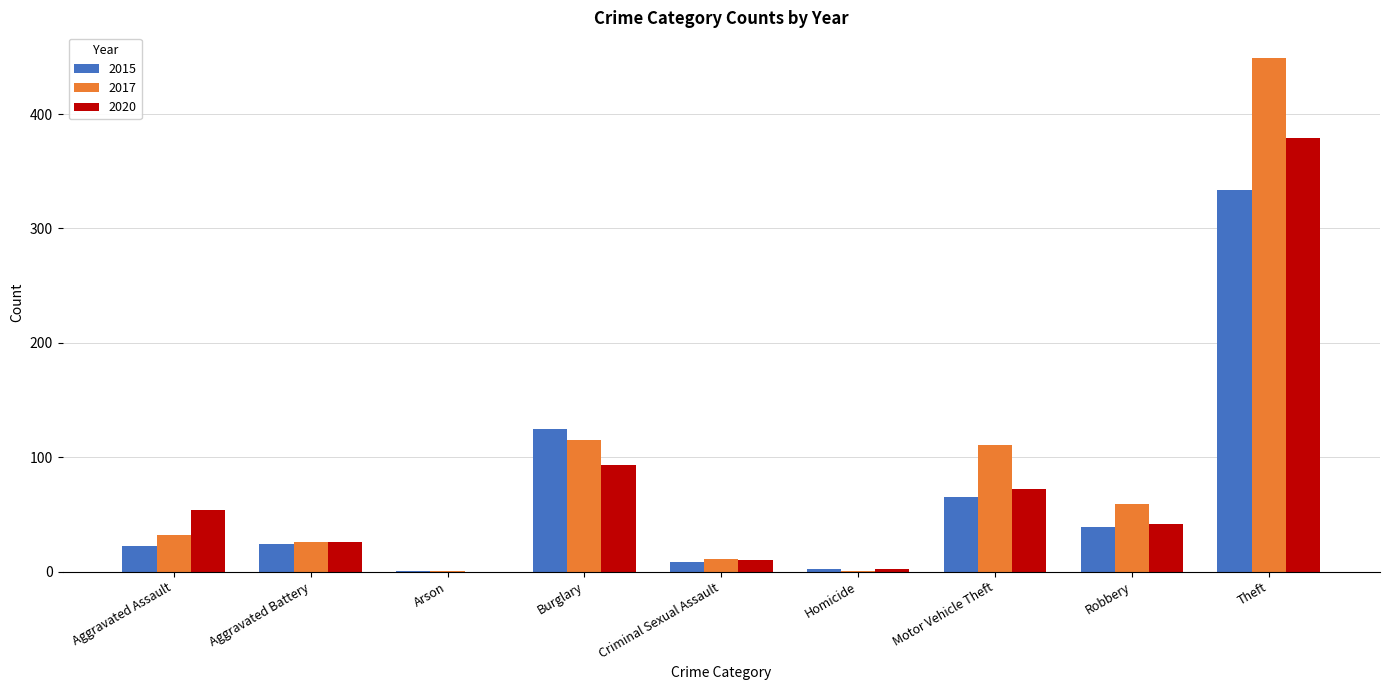

What is the greatest value displayed?

449